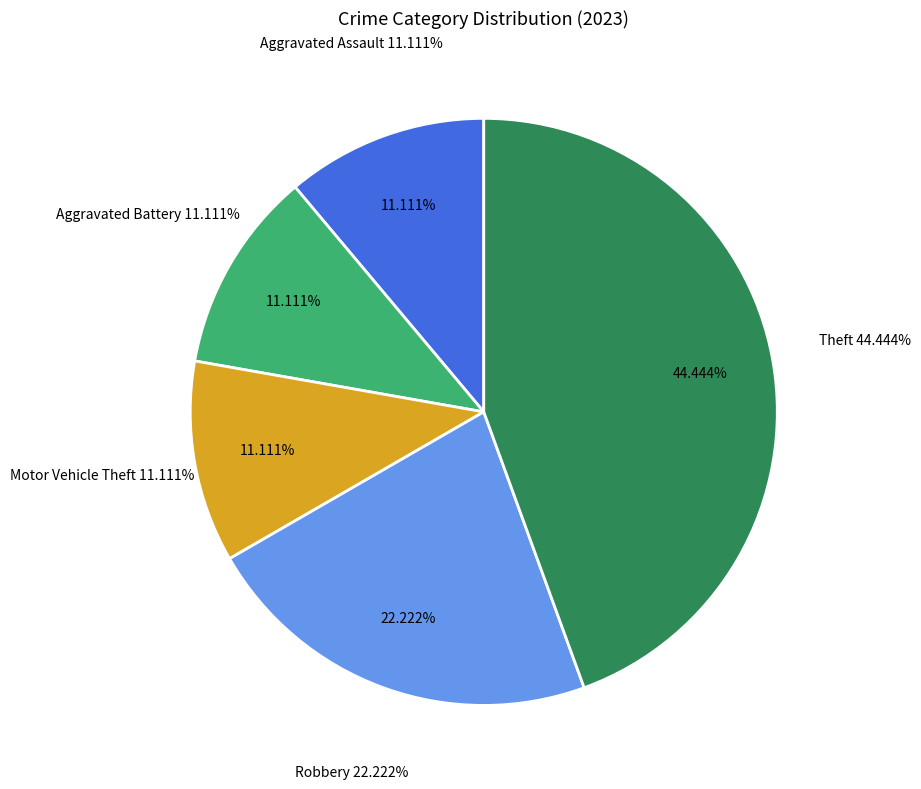

Count the number of slices in the pie.

6